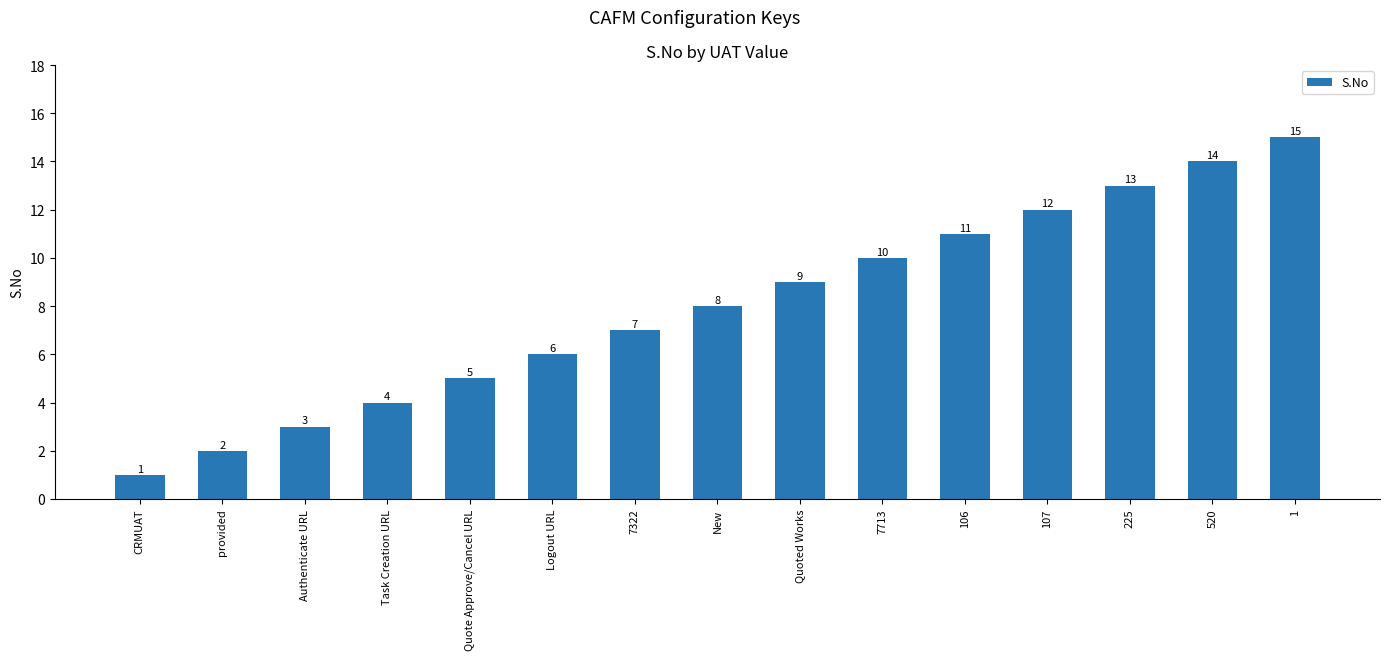

What is the maximum value shown in the chart?

15